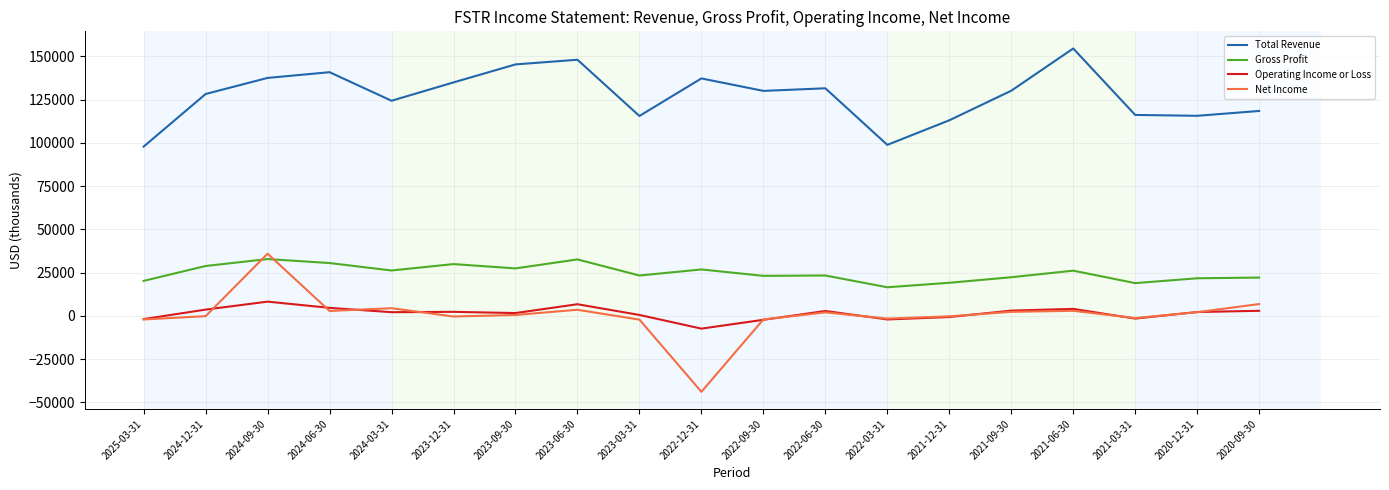

What is the minimum value shown in the chart?

-43900